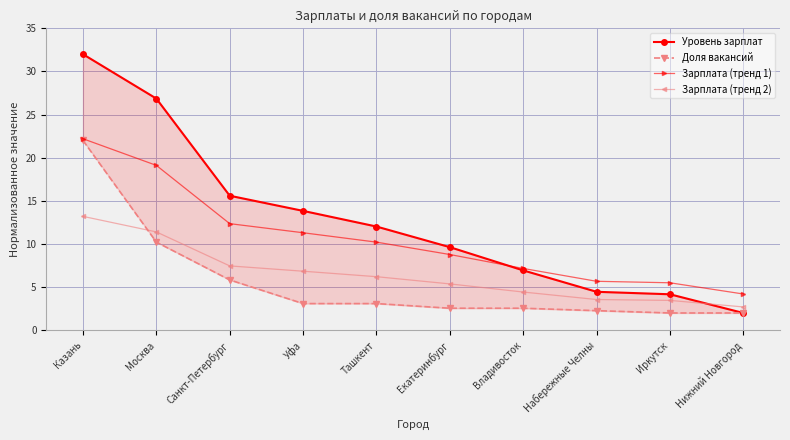

Rank the series at Ташкент from lowest to highest value.

Доля вакансий, Зарплата (тренд 2), Зарплата (тренд 1), Уровень зарплат